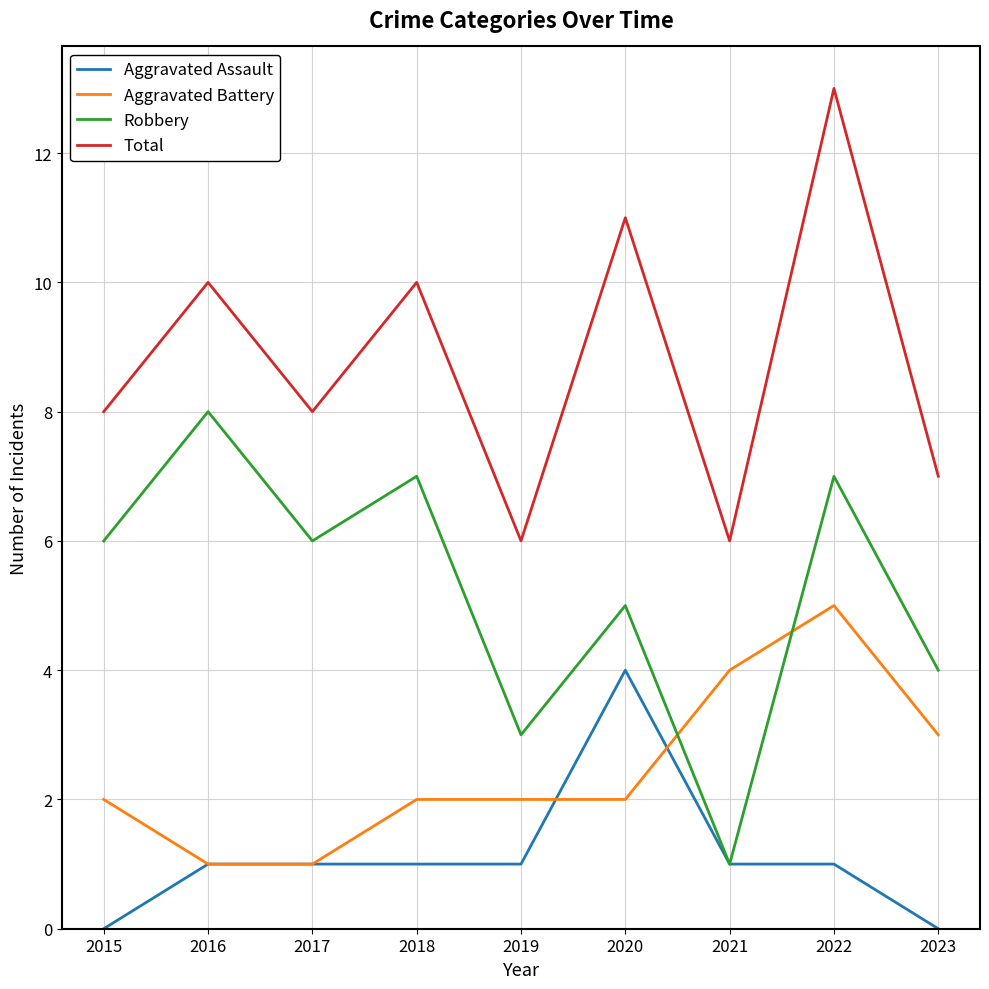

List the series in order of their overall mean, lowest first.

Aggravated Assault, Aggravated Battery, Robbery, Total